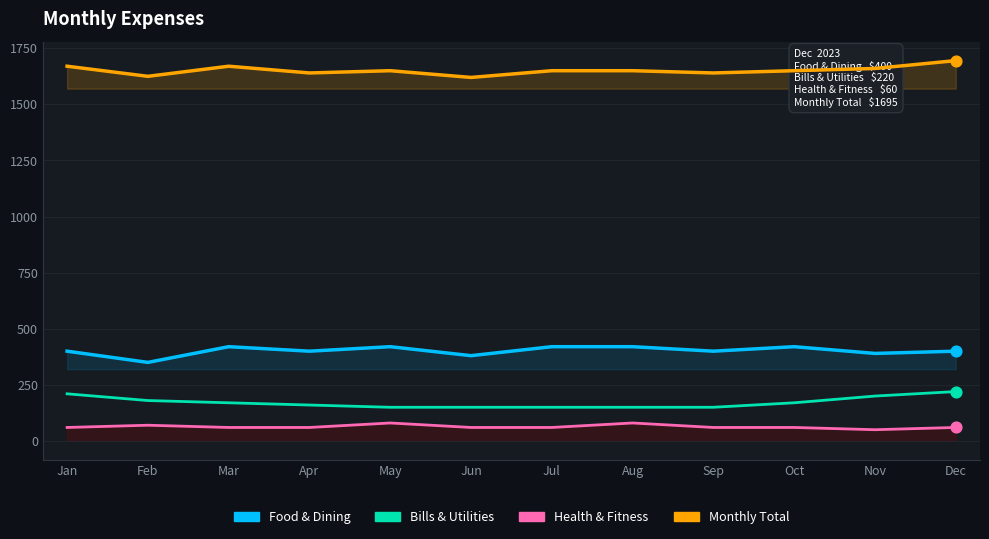

Is the value of Food & Dining at Jul greater than the value of Bills & Utilities at Jan?

Yes